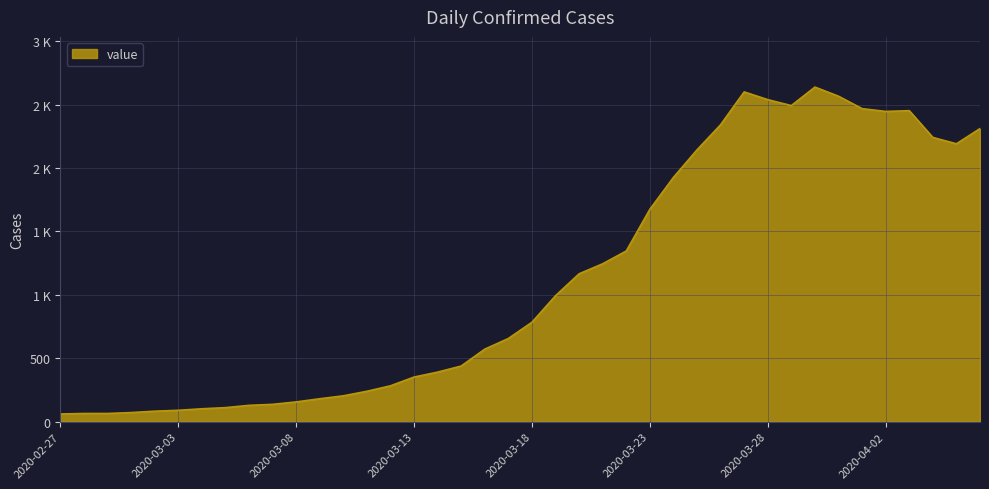

At which label does the data first exceed 784?

2020-03-19